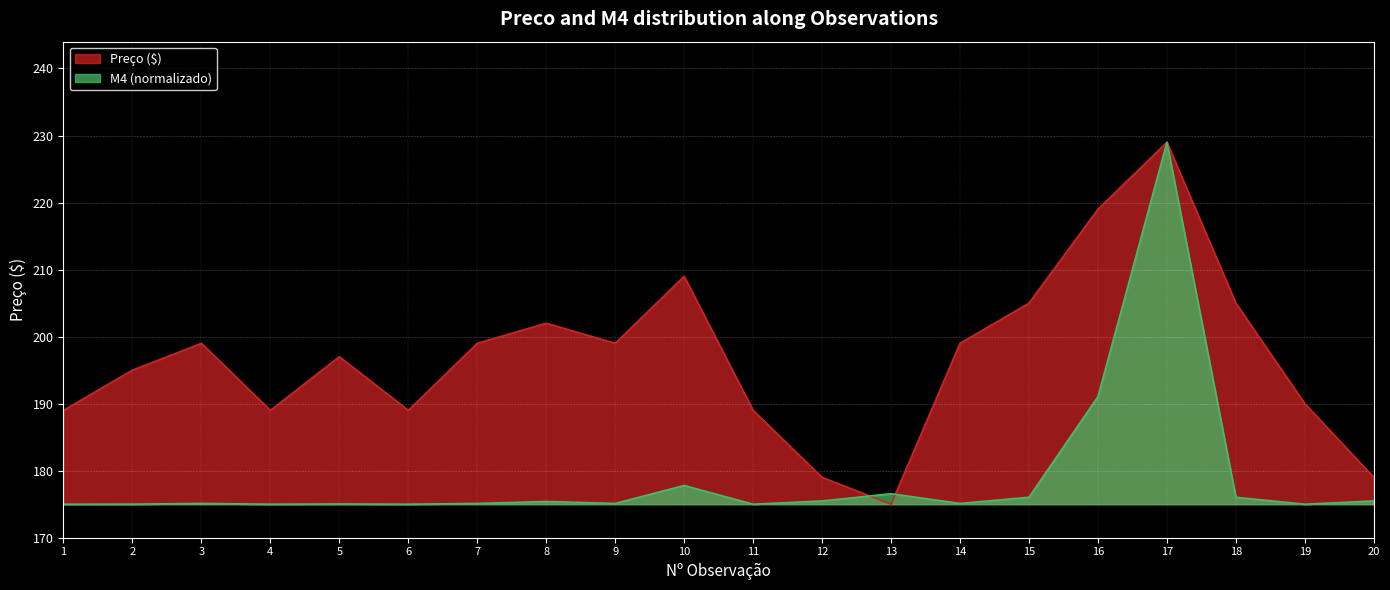

Which series ends up on top after the final intersection of Preco and M4?

Preco